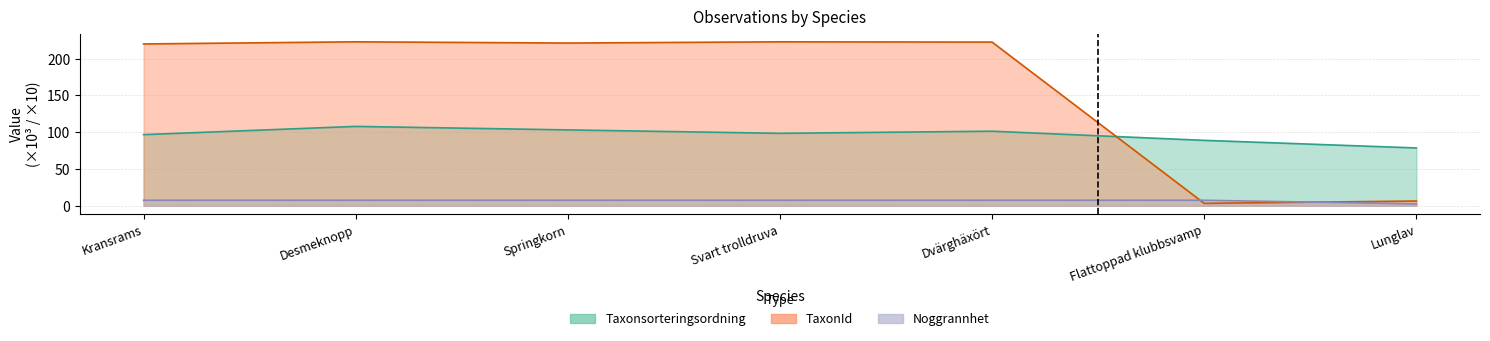

What is the maximum value shown in the chart?

222.8